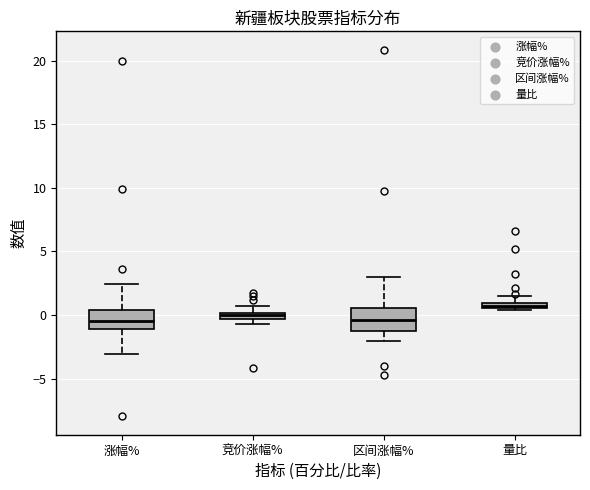

Where is the upper edge of the box for 量比 on the y-axis? The values are not printed on the chart, so give them approximately, as read against the axis.

1.0